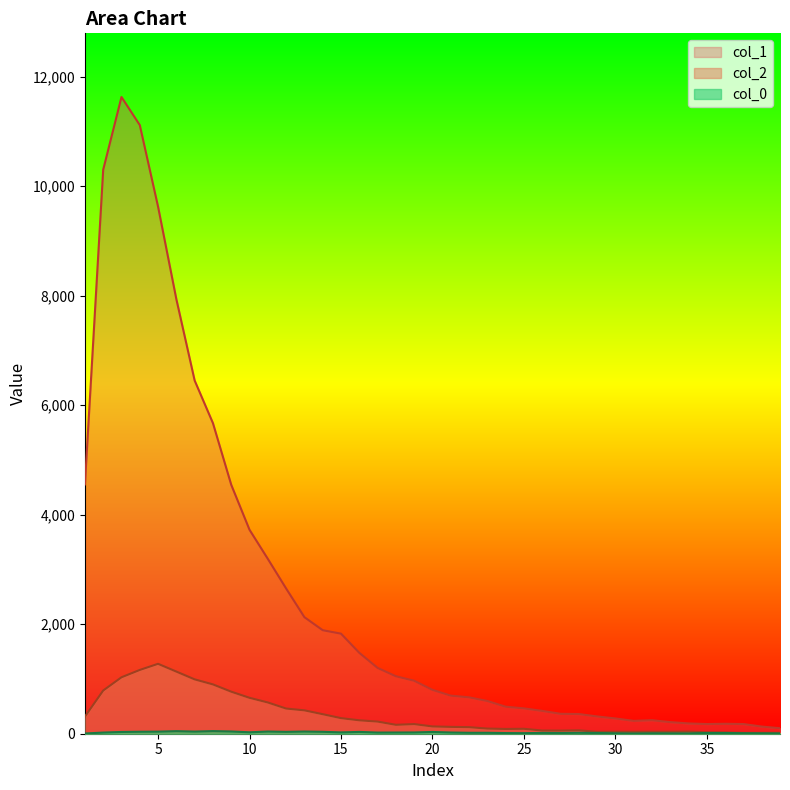

Does the chart display data point markers on the line(s)?

No